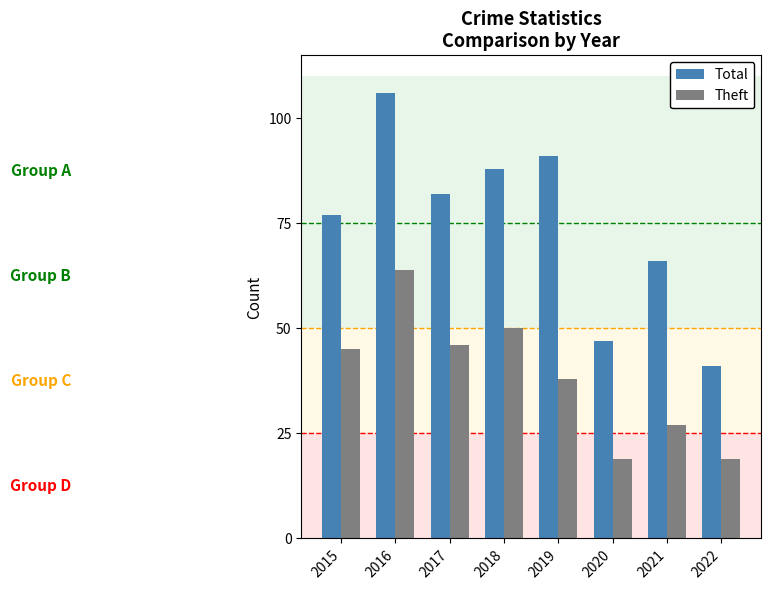

Is the value of Total at 2019 greater than the value of Theft at 2019?

Yes